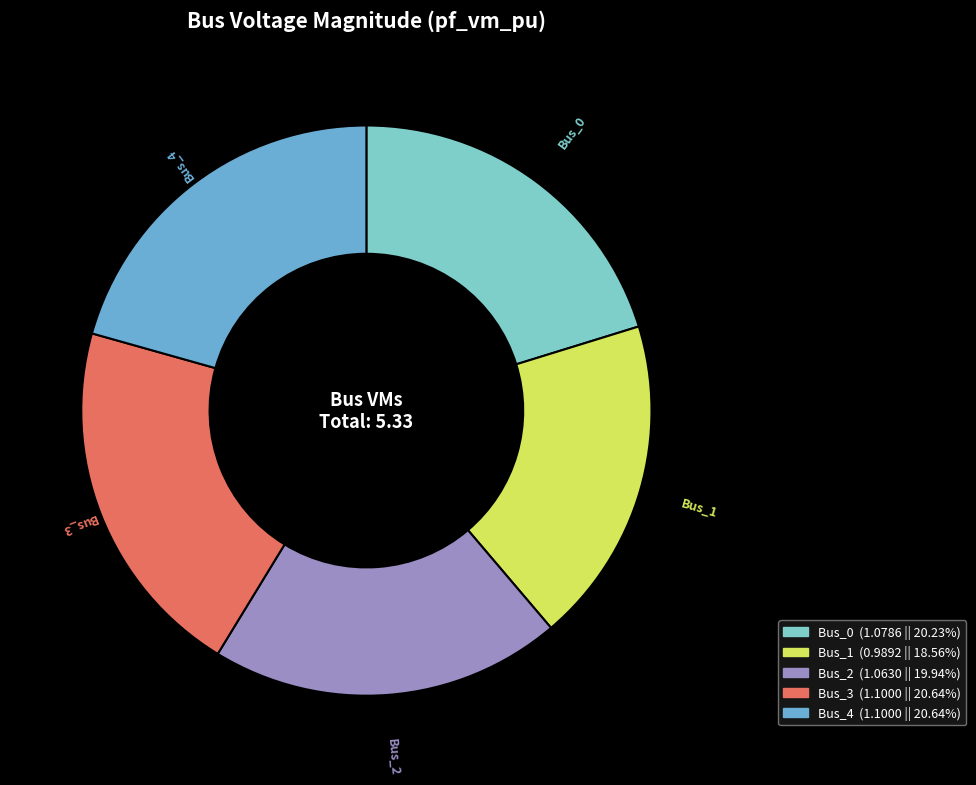

Count the number of slices in the pie.

5